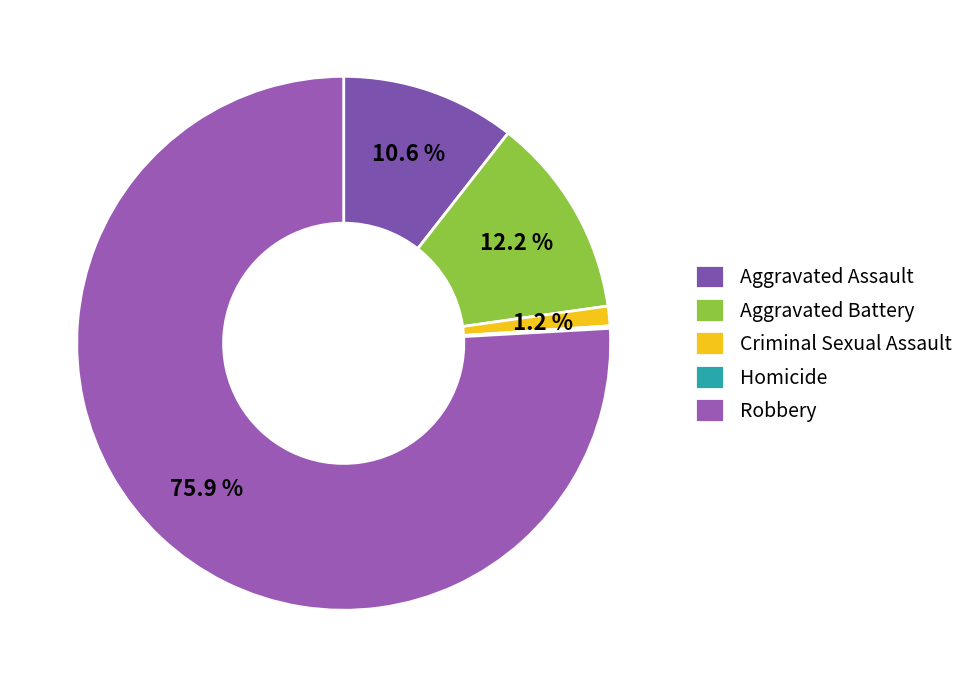

The Aggravated Assault slice represents 11% of the pie. True or false?

True